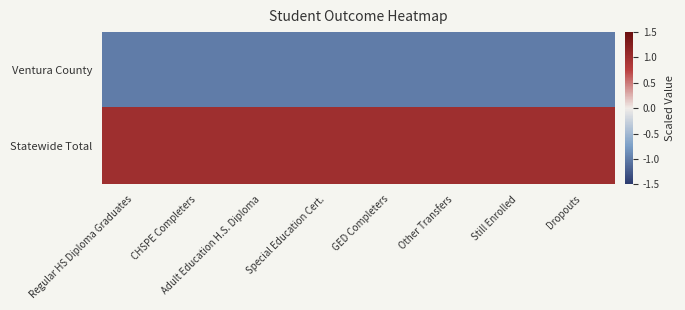

At which category is the sum across all series the highest?

Regular HS Diploma Graduates